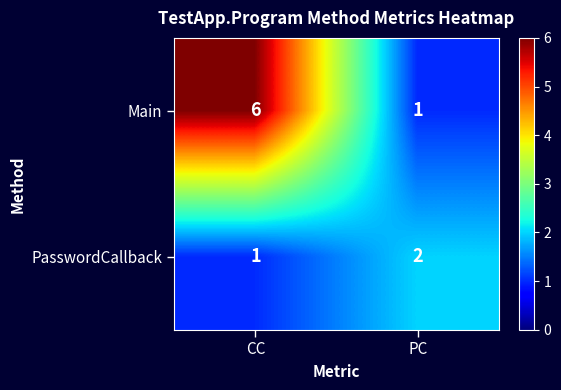

The Main series shows 1 at PC. True or false?

True